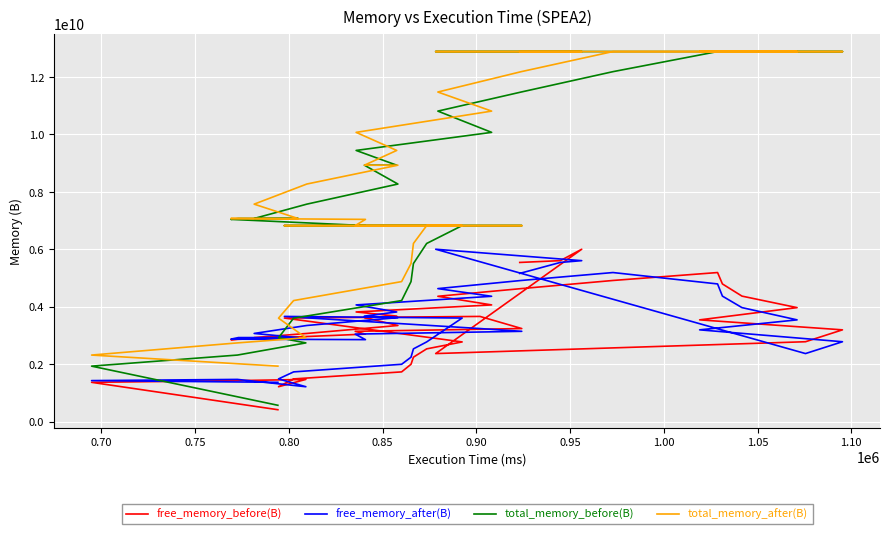

How many categories are shown in the chart?

40